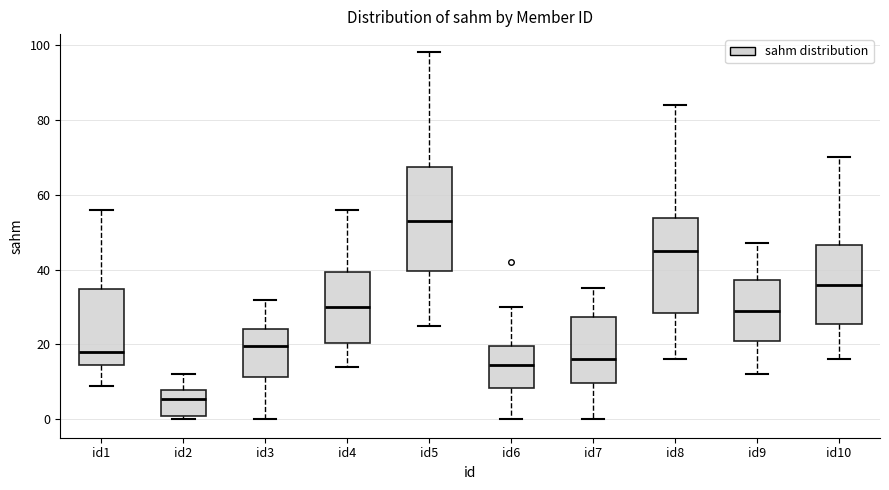

Reading left to right, transcribe this box plot: for each box, give where its median line is, the range the box spans, and where its two whiskers end, as read against the y-axis. The values are not printed on the chart, so give them approximately, as read against the axis.

id1: median 18, box 14 to 34, whiskers 10 to 56
id2: median 6, box 2 to 8, whiskers 0 to 12
id3: median 20, box 12 to 24, whiskers 0 to 32
id4: median 30, box 20 to 40, whiskers 14 to 56
id5: median 54, box 40 to 68, whiskers 26 to 98
id6: median 14, box 8 to 20, whiskers 0 to 30
id7: median 16, box 10 to 28, whiskers 0 to 36
id8: median 46, box 28 to 54, whiskers 16 to 84
id9: median 30, box 22 to 38, whiskers 12 to 48
id10: median 36, box 26 to 46, whiskers 16 to 70